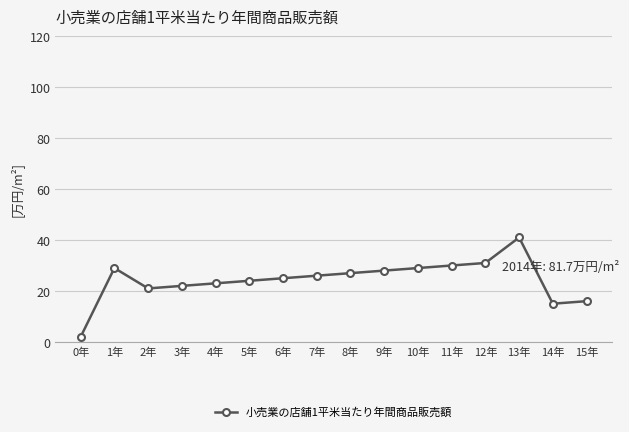

Approximately how many times larger is the value at 15年 compared to 9年?

0.6